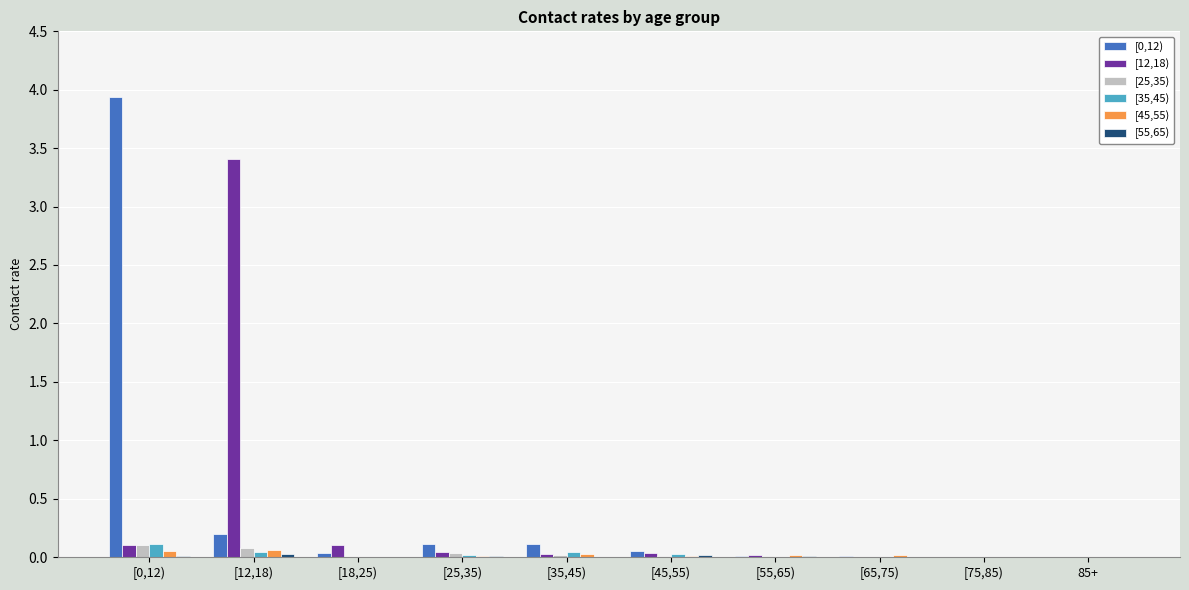

True or false: [45,55) has a value of 0.1 at [0,12).

True